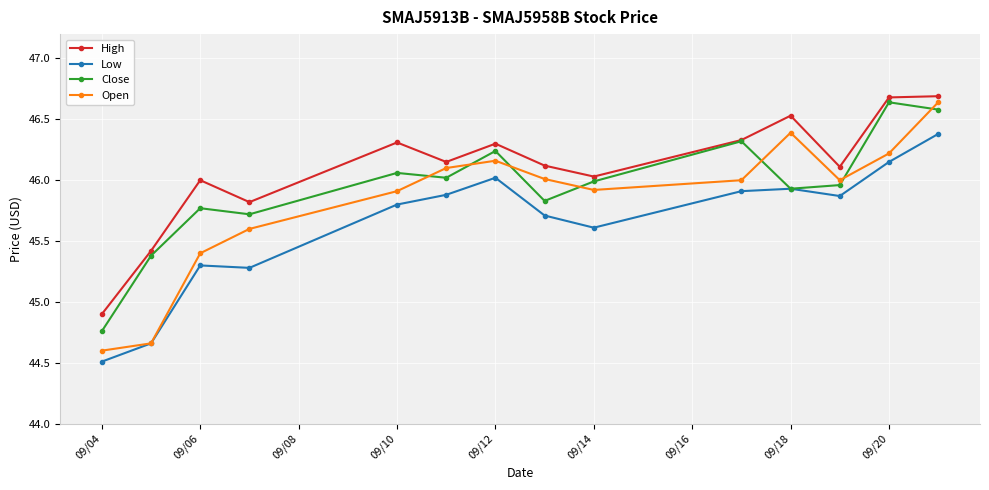

True or false: Open and High intersect in this chart.

False